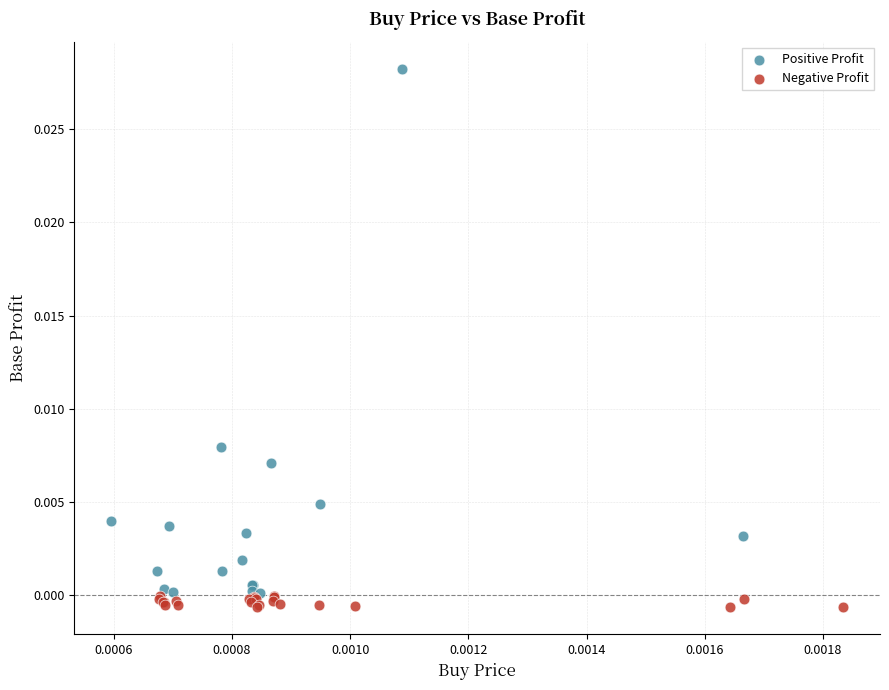

Which series has the largest Y range (max minus min)?

Positive Profit